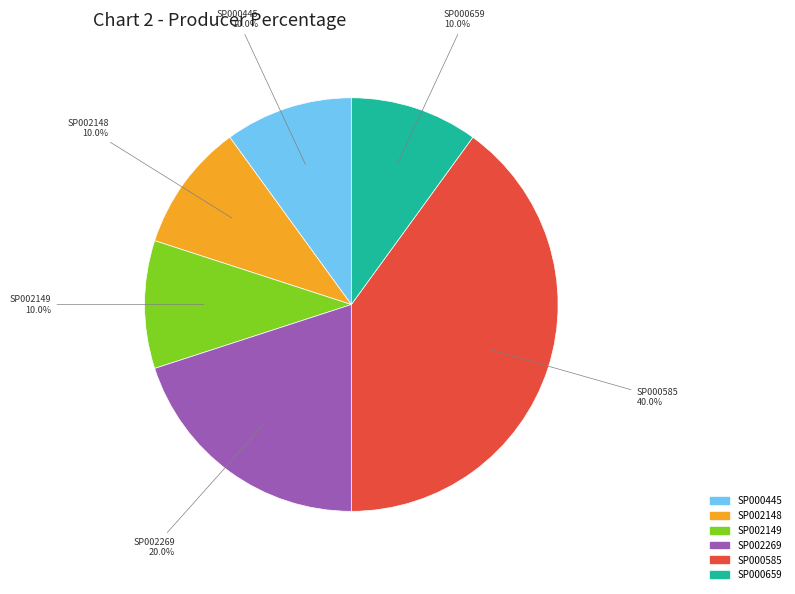

What is the largest slice in the pie chart?

SP000585